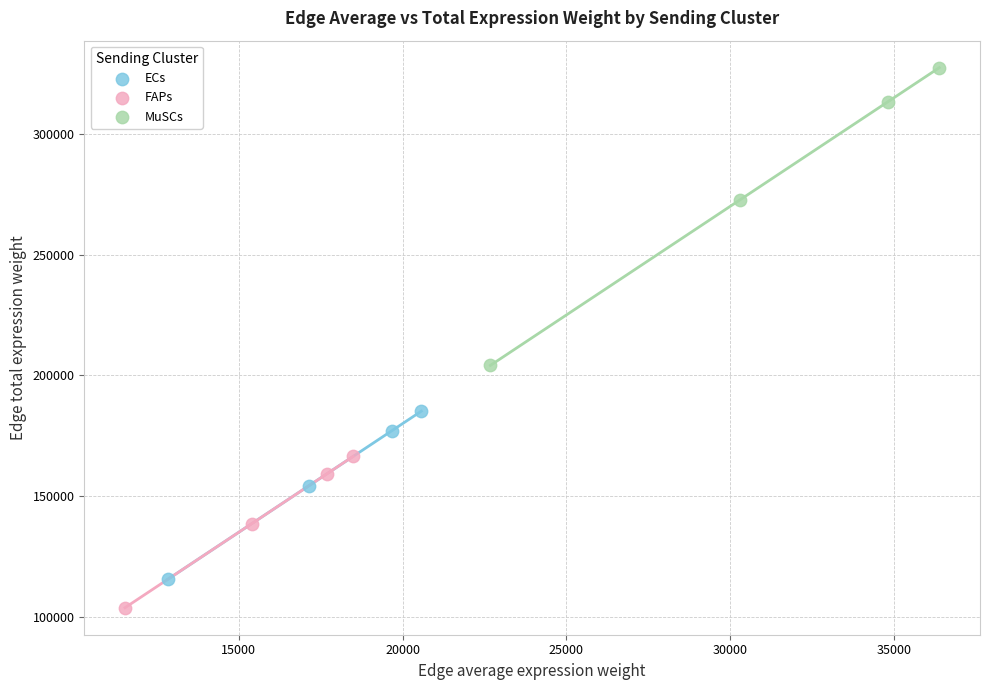

Which series has the widest spread of Y values?

MuSCs